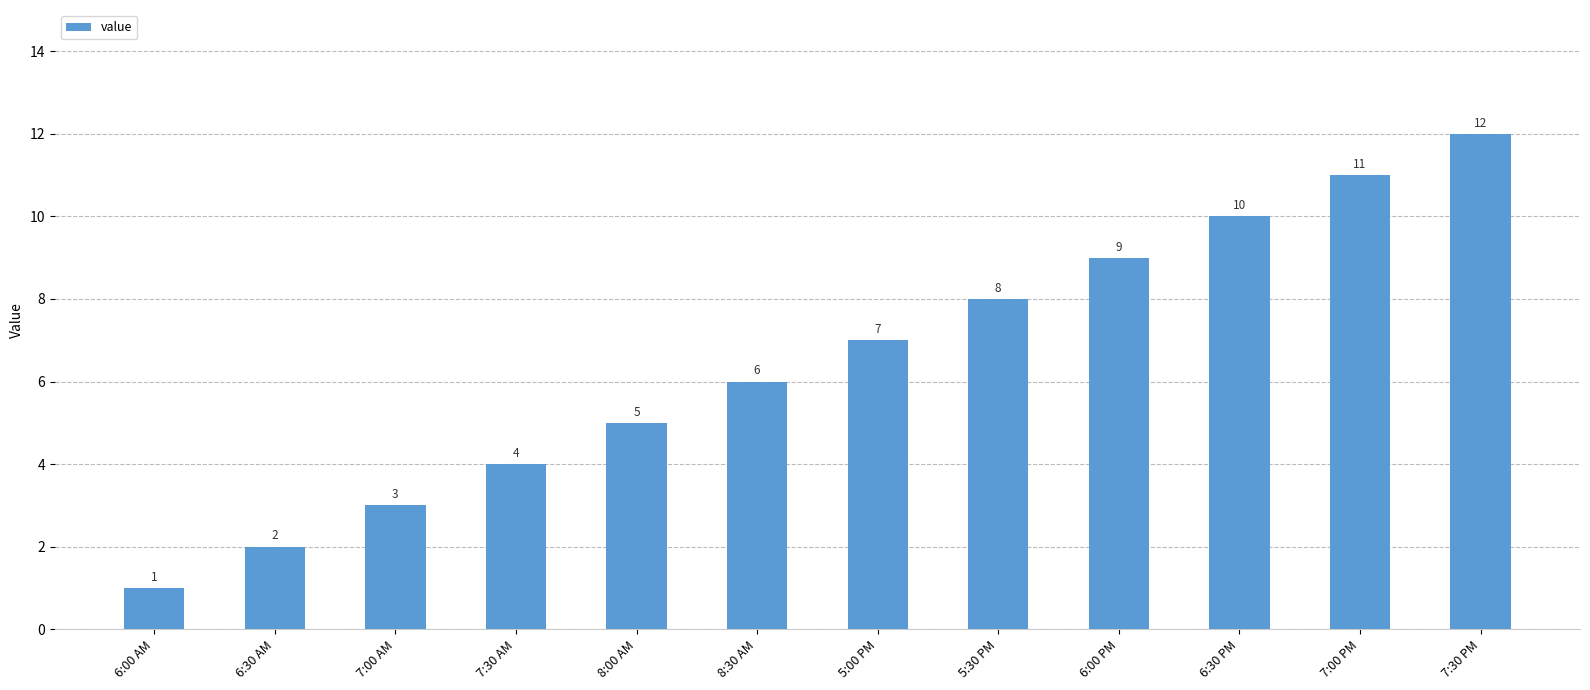

Between 7:00 PM and 6:30 AM, which is larger?

7:00 PM